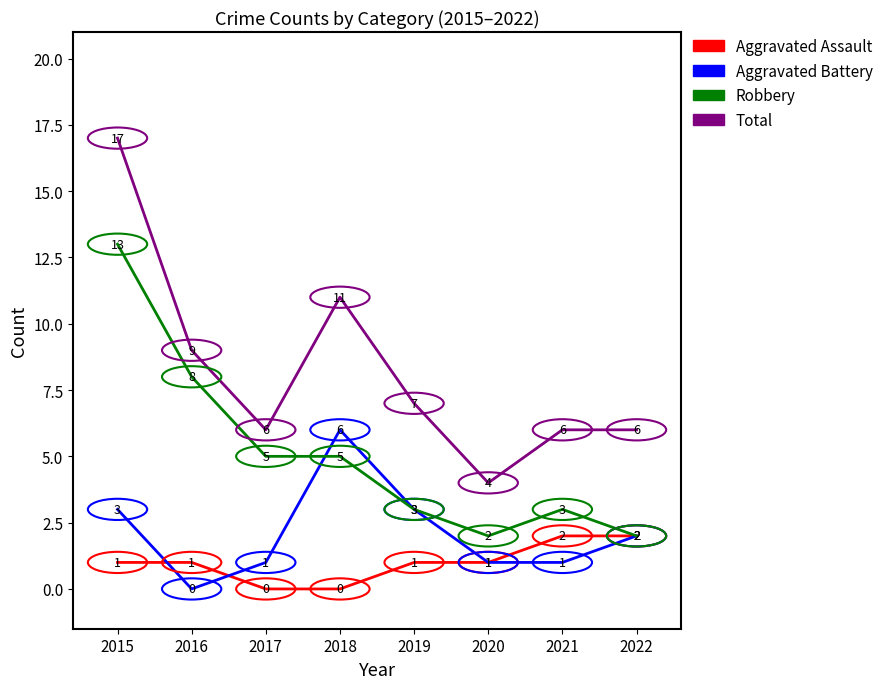

Is this an area chart (filled region under the line)?

No